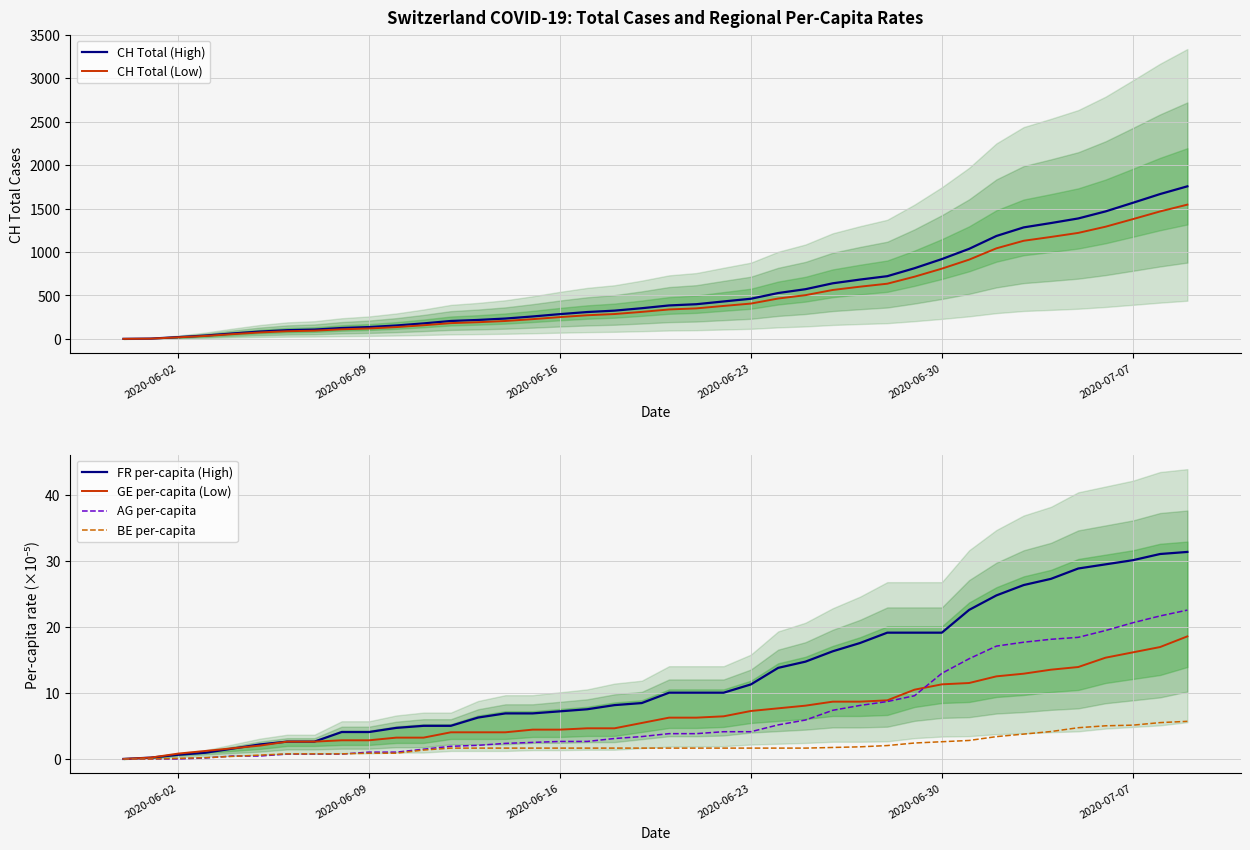

True or false: GE per-capita (Low) has more than 0 points higher than both neighbors.

False